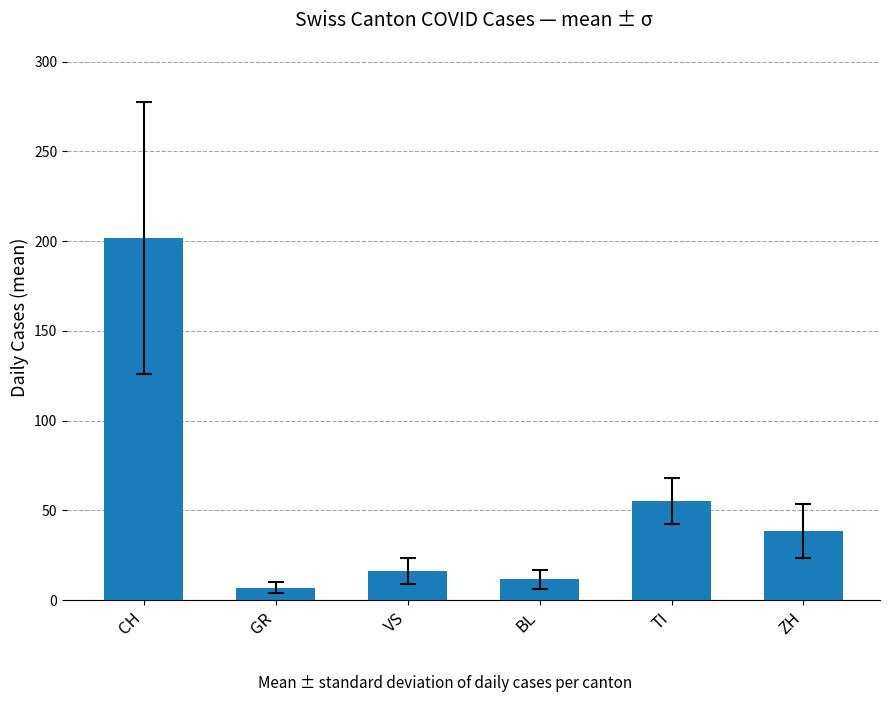

What is the label of the 4th bar from the right?

VS